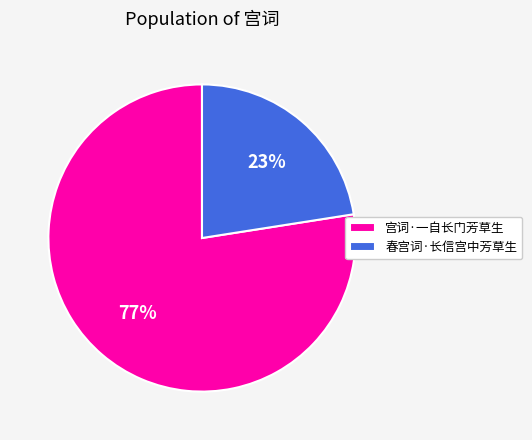

Which slice is the largest?

宫词·一自长门芳草生